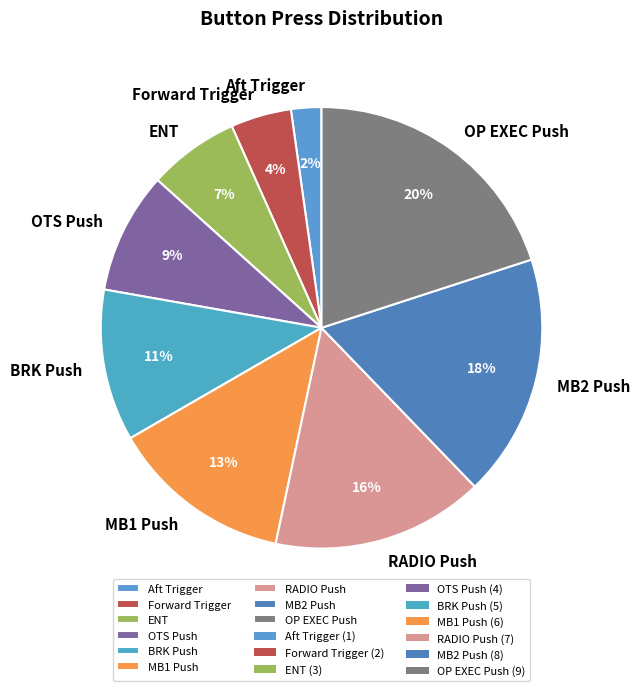

Does any single category account for the majority?

No